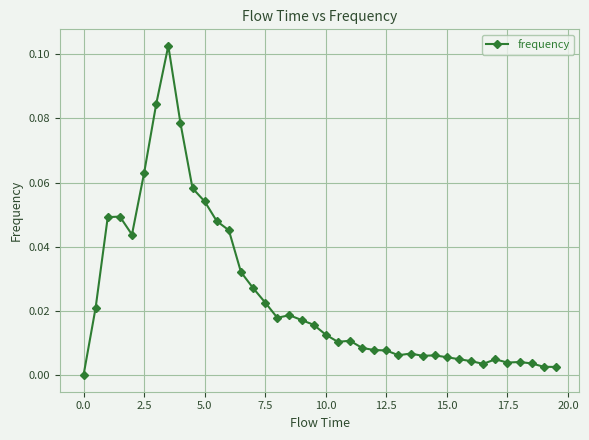

True or false: the data has more than 1 interior local peaks.

True